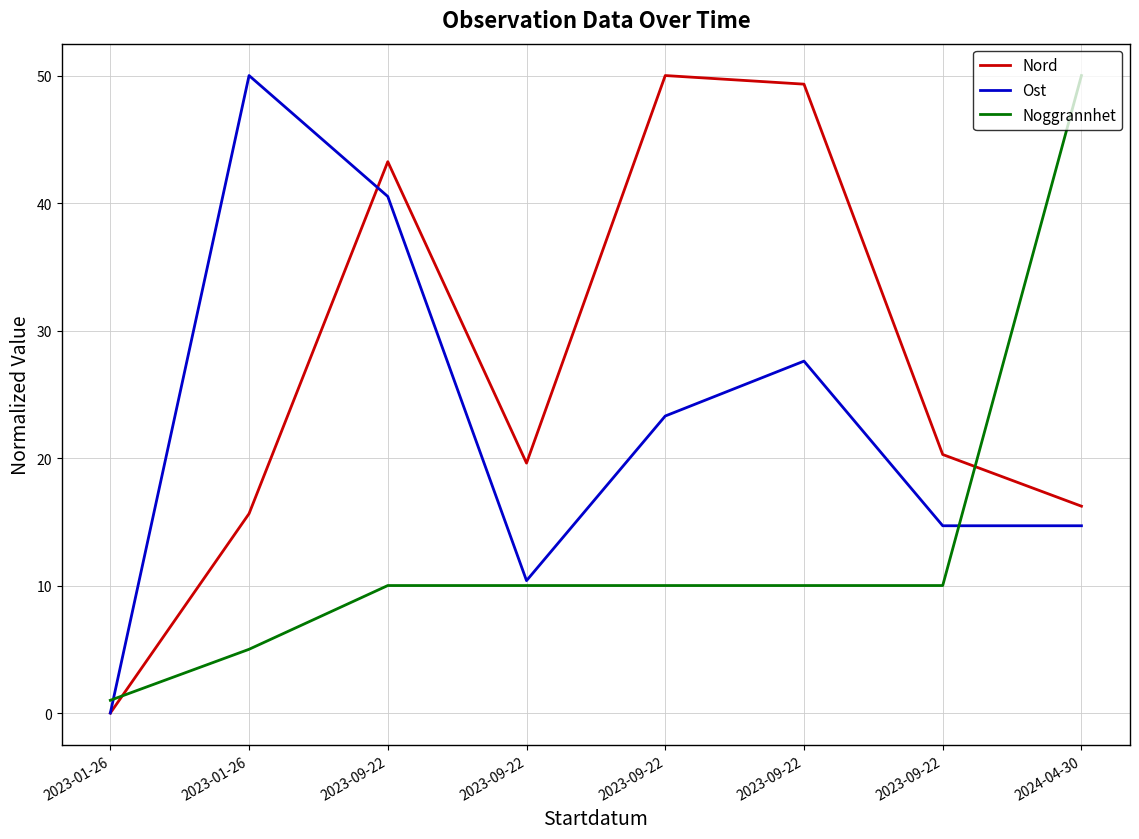

List the series in order of their peak value, lowest first.

Nord, Ost, Noggrannhet